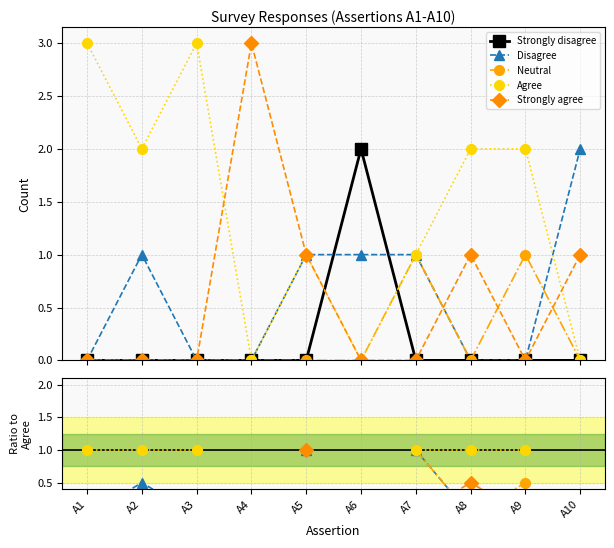

At which category does the chart reach its minimum across all series?

A1